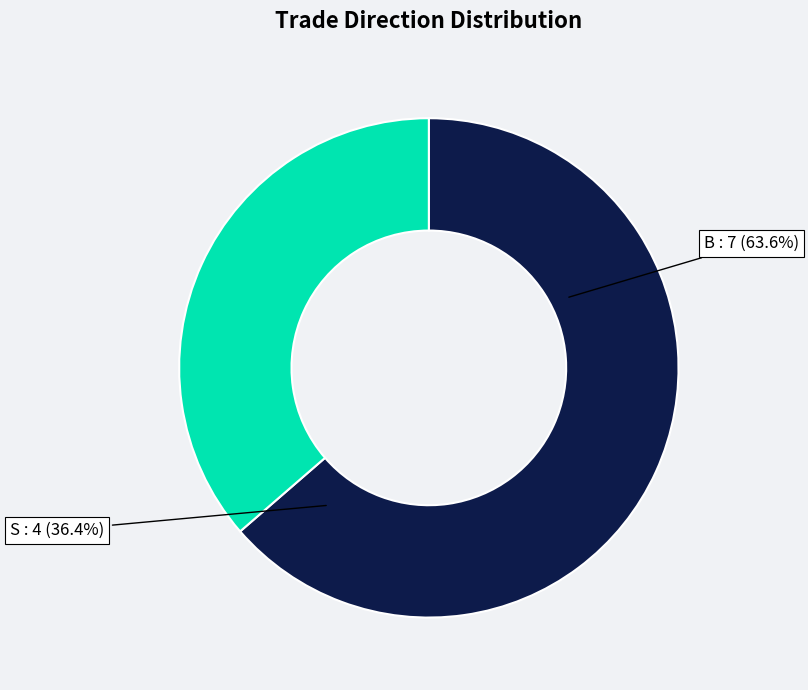

What portion of the pie excludes S?

63.6%